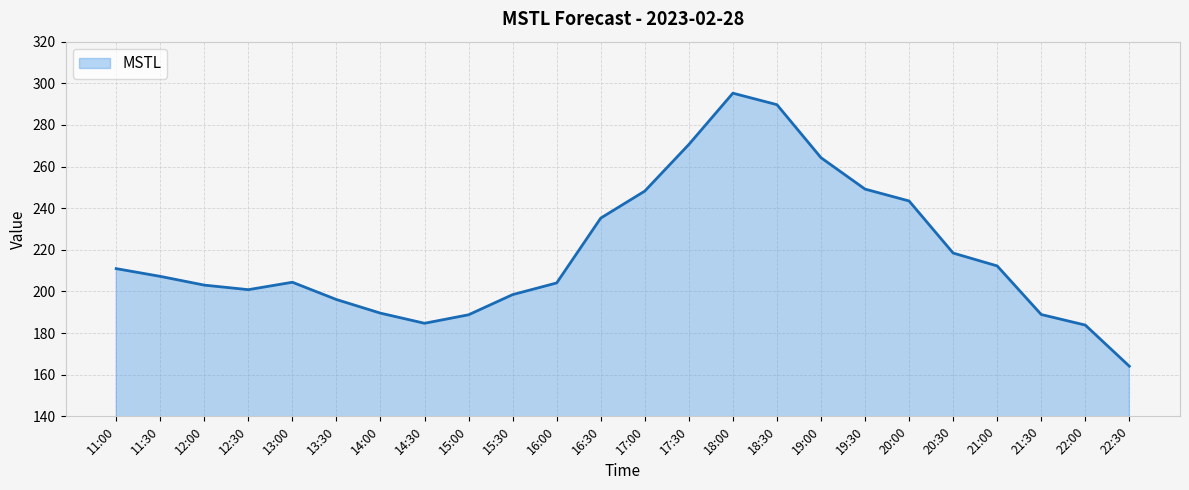

Between 12:00 and 19:00, which is larger?

19:00